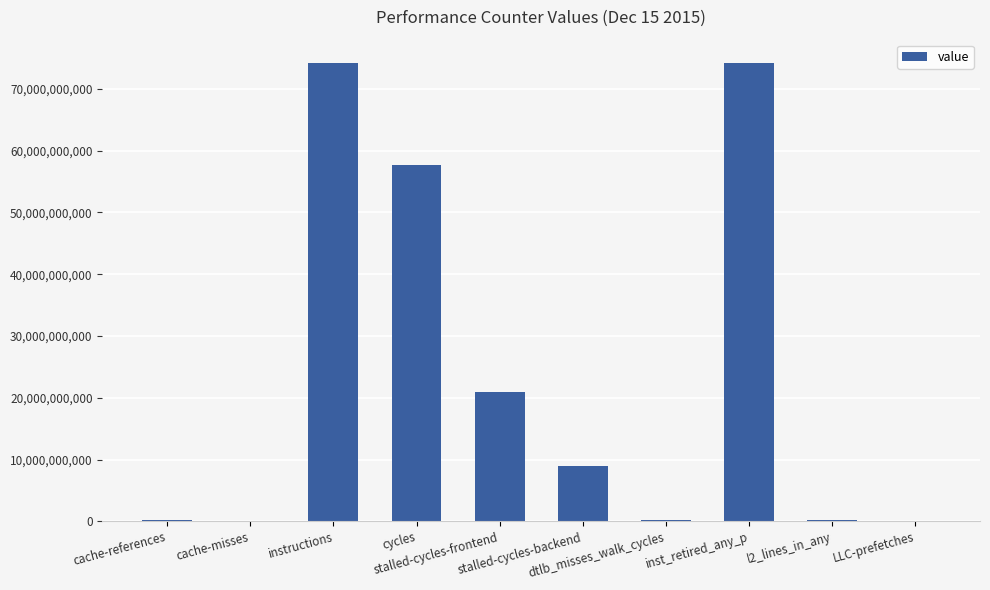

What is the greatest value displayed?

74226728942